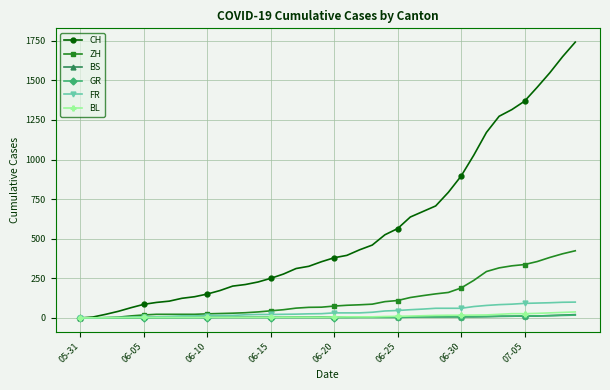

Which series has the largest total across all categories?

CH